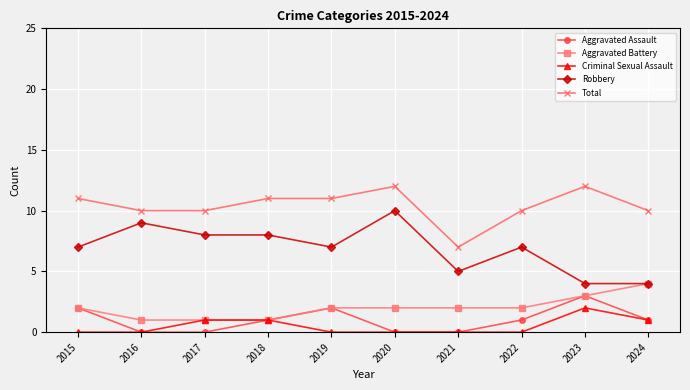

Which category has the highest value in the Aggravated Assault series?

2023